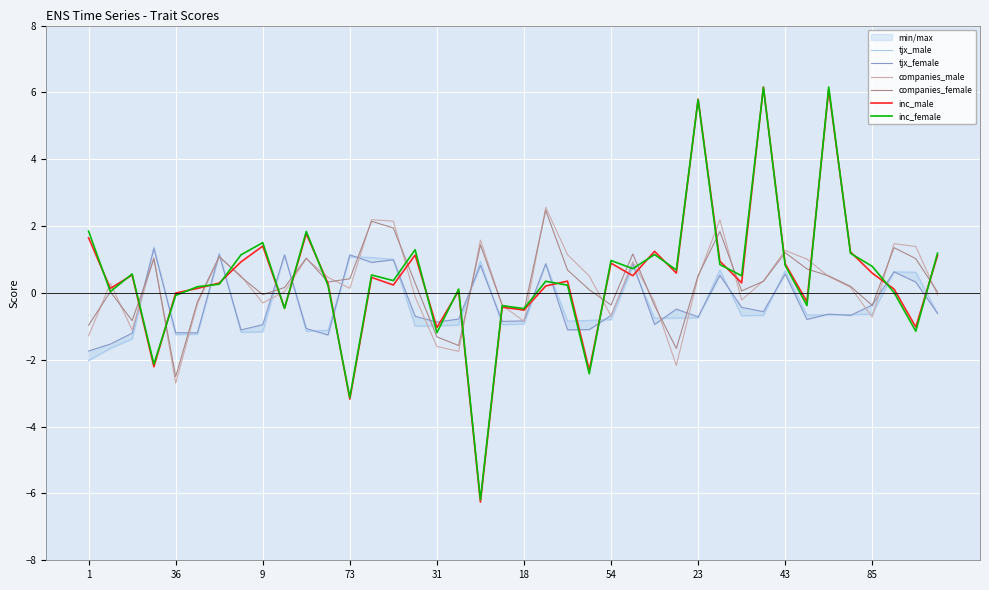

Which series ends up on top after the final intersection of inc_female and tjx_female?

inc_female